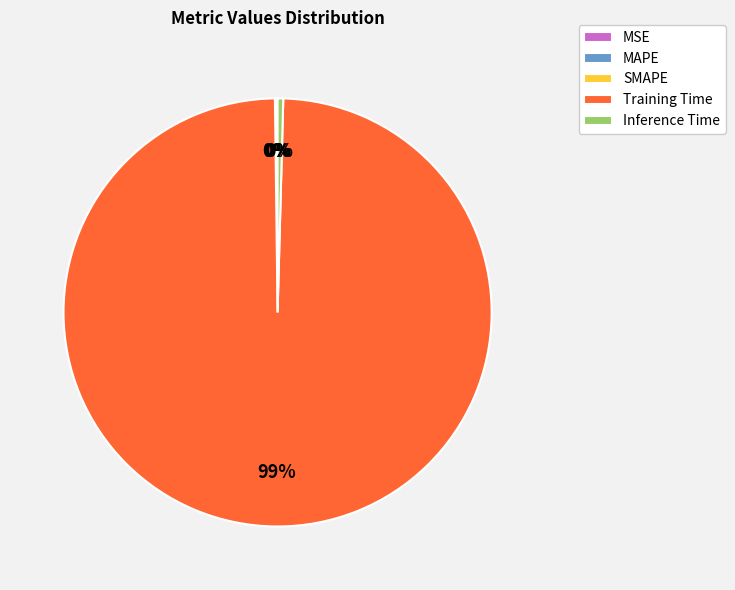

To the nearest percent, what is the average slice percentage?

20%